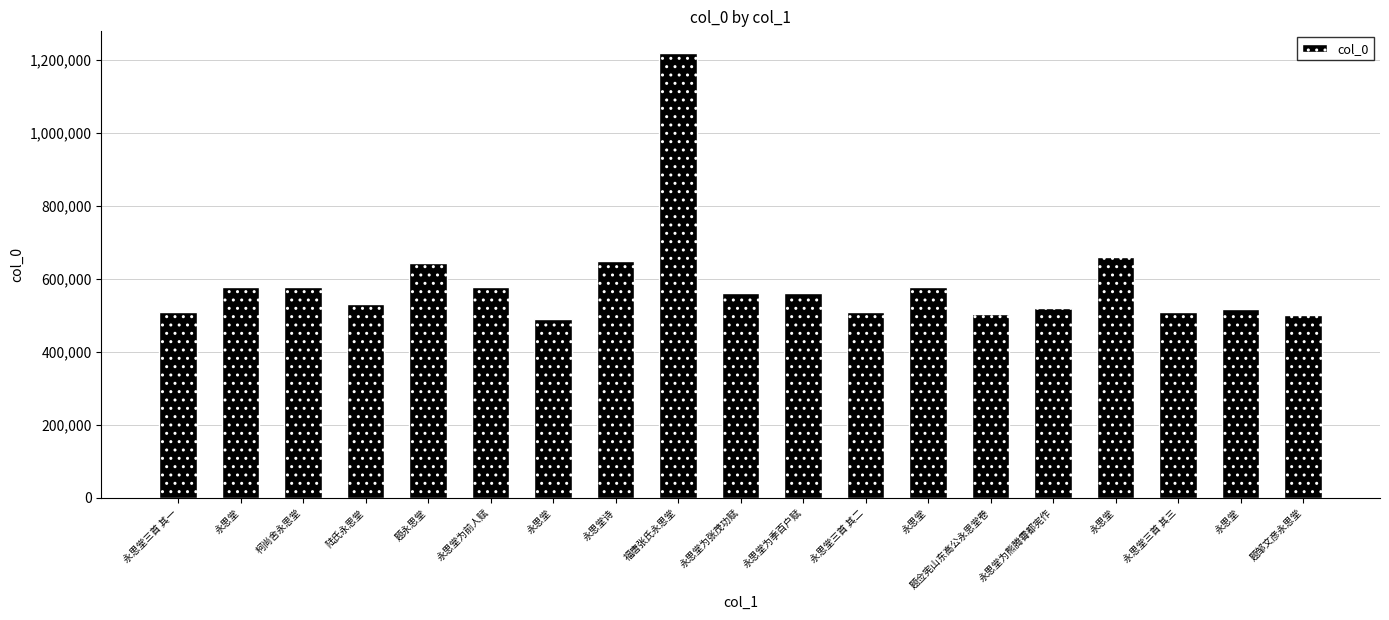

Does the chart contain any negative values?

No